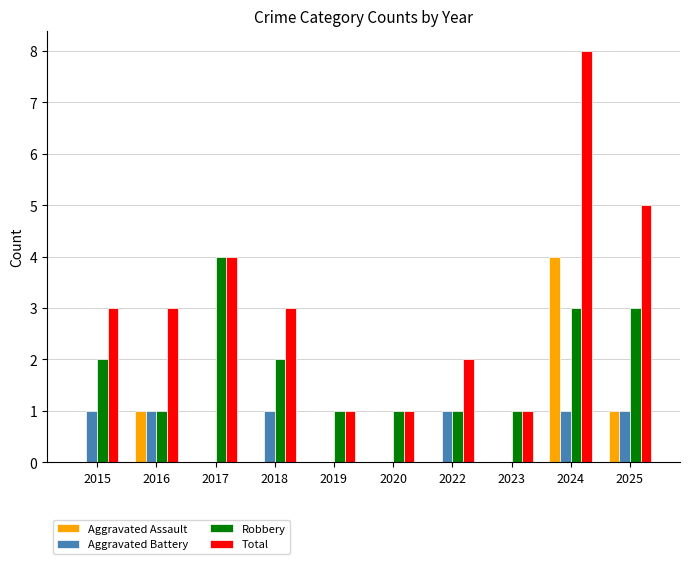

At which label does Aggravated Assault reach its peak?

2024